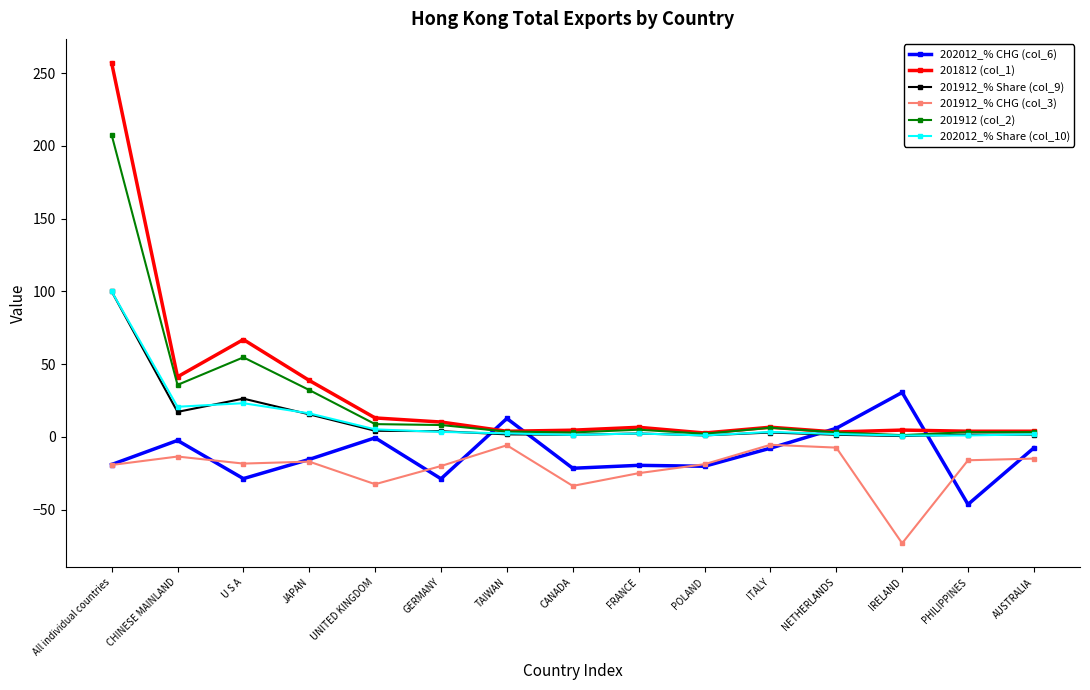

What is the label of the 5th point from the right?

ITALY